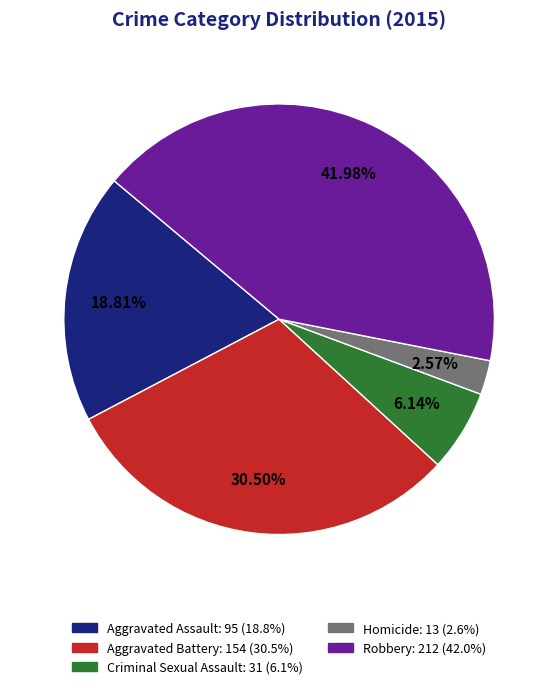

Do Criminal Sexual Assault and Homicide together represent more than half of the pie?

No